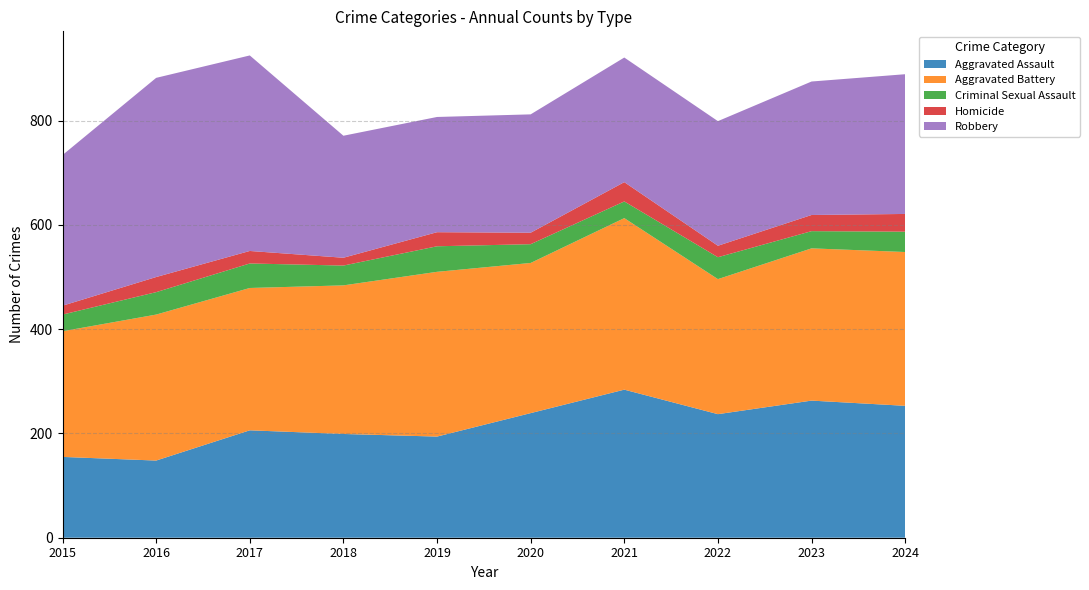

Reading right to left, what are all the values shown in this chart?

Aggravated Assault: 2024=253	2023=263	2022=237	2021=284	2020=239	2019=194	2018=199	2017=206	2016=148	2015=155
Aggravated Battery: 2024=295	2023=292	2022=259	2021=329	2020=288	2019=316	2018=285	2017=273	2016=280	2015=241
Criminal Sexual Assault: 2024=39	2023=33	2022=42	2021=32	2020=36	2019=49	2018=38	2017=47	2016=43	2015=32
Homicide: 2024=34	2023=31	2022=22	2021=37	2020=22	2019=27	2018=15	2017=24	2016=29	2015=17
Robbery: 2024=268	2023=256	2022=239	2021=239	2020=227	2019=221	2018=234	2017=375	2016=382	2015=289